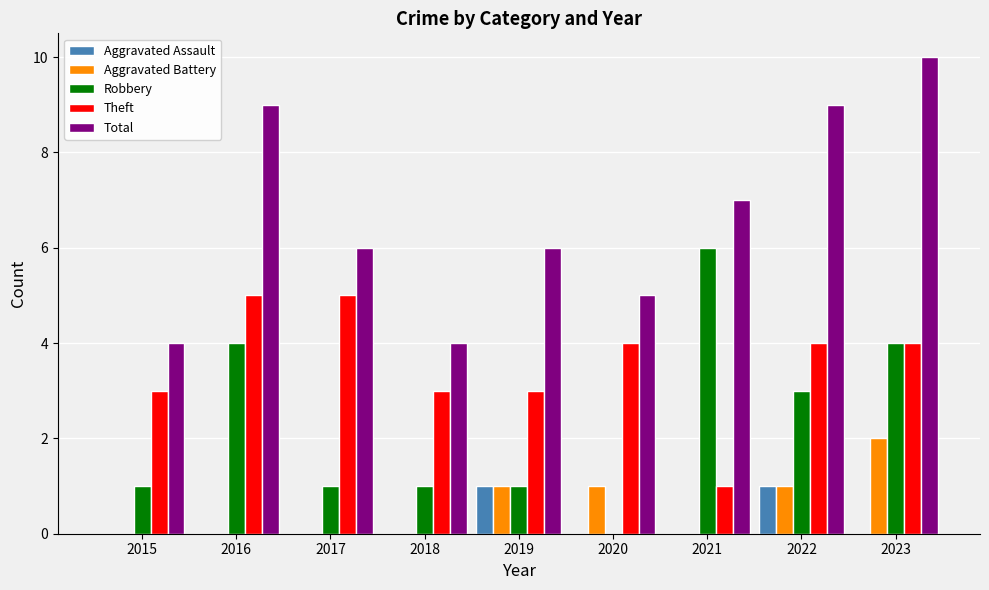

Reading left to right, list all the values displayed in this chart.

Aggravated Assault: 0	0	0	0	1	0	0	1	0
Aggravated Battery: 0	0	0	0	1	1	0	1	2
Robbery: 1	4	1	1	1	0	6	3	4
Theft: 3	5	5	3	3	4	1	4	4
Total: 4	9	6	4	6	5	7	9	10